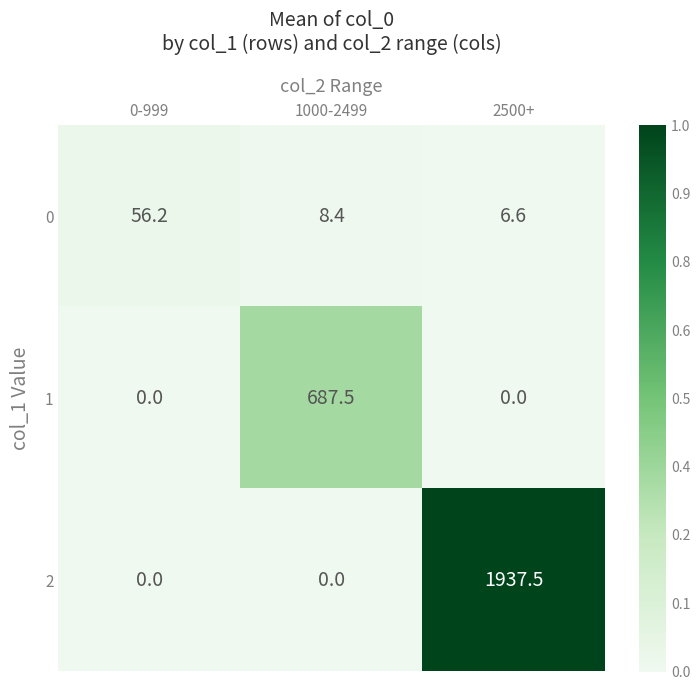

True or false: 2 has a value of 1937.5 at 2500+.

True